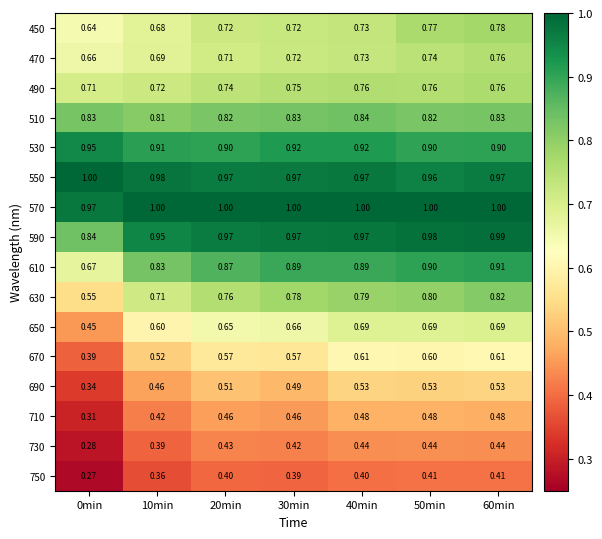

Which series changed the most between 40min and 50min?

450